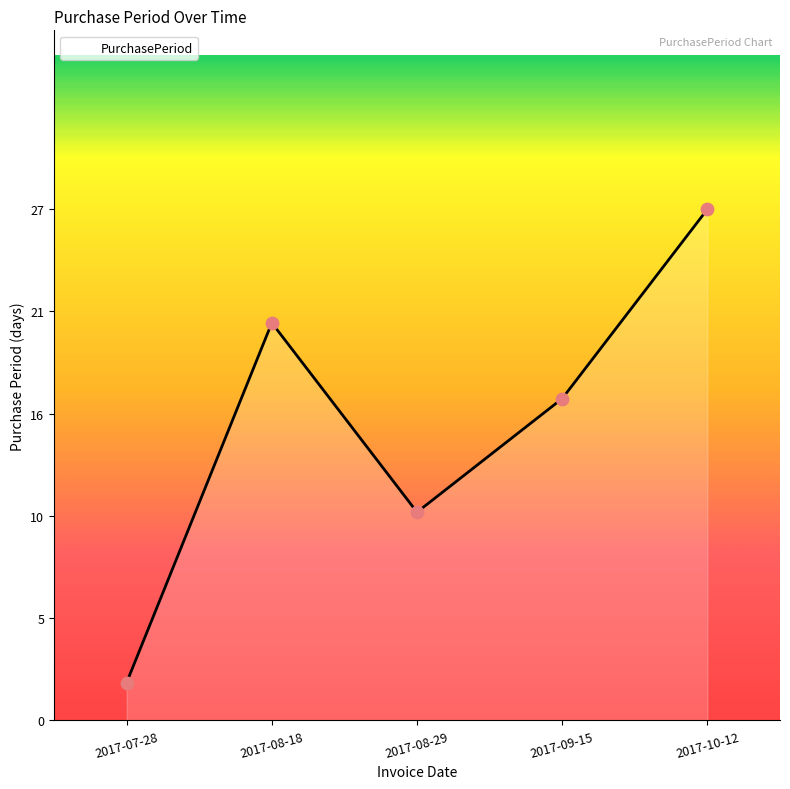

What is the ratio of the value at 2017-09-15 to the value at 2017-08-18?

0.8